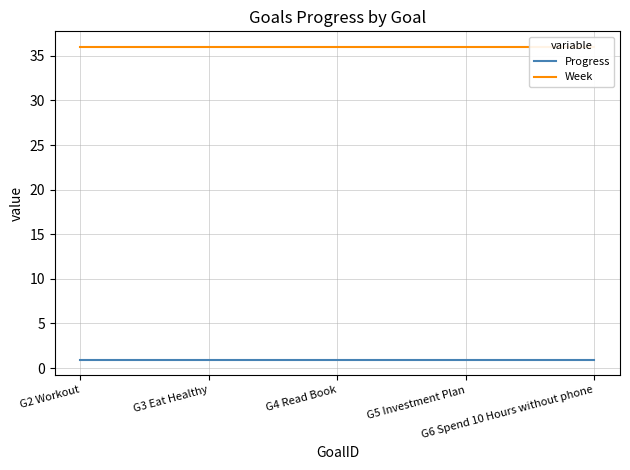

How many distinct data groups are displayed?

2